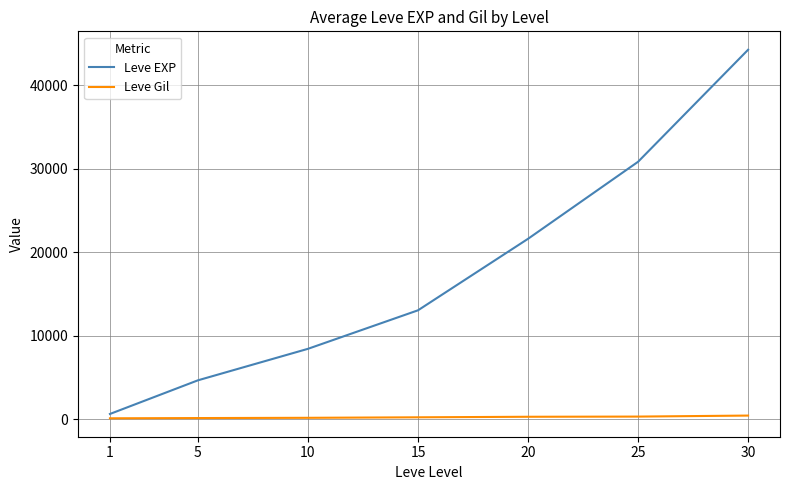

Which series changed the most between 15 and 25?

Leve EXP